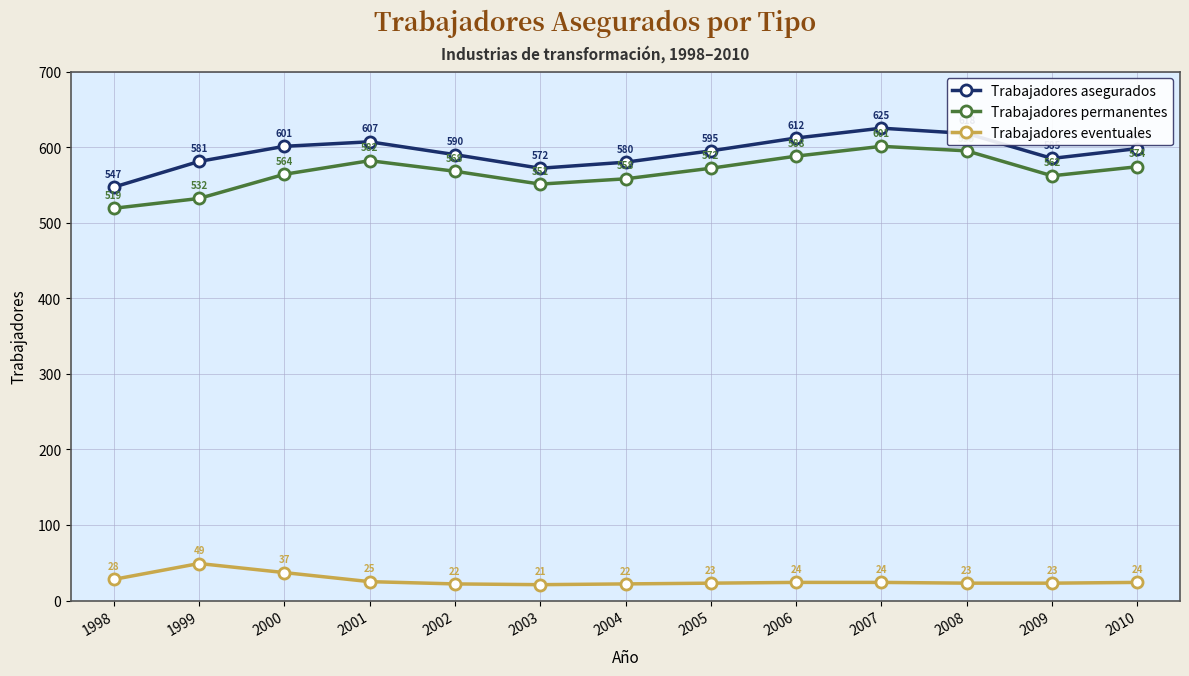

Reading right to left, list all the values displayed in this chart.

Trabajadores asegurados: 598	585	618	625	612	595	580	572	590	607	601	581	547
Trabajadores permanentes: 574	562	595	601	588	572	558	551	568	582	564	532	519
Trabajadores eventuales: 24	23	23	24	24	23	22	21	22	25	37	49	28